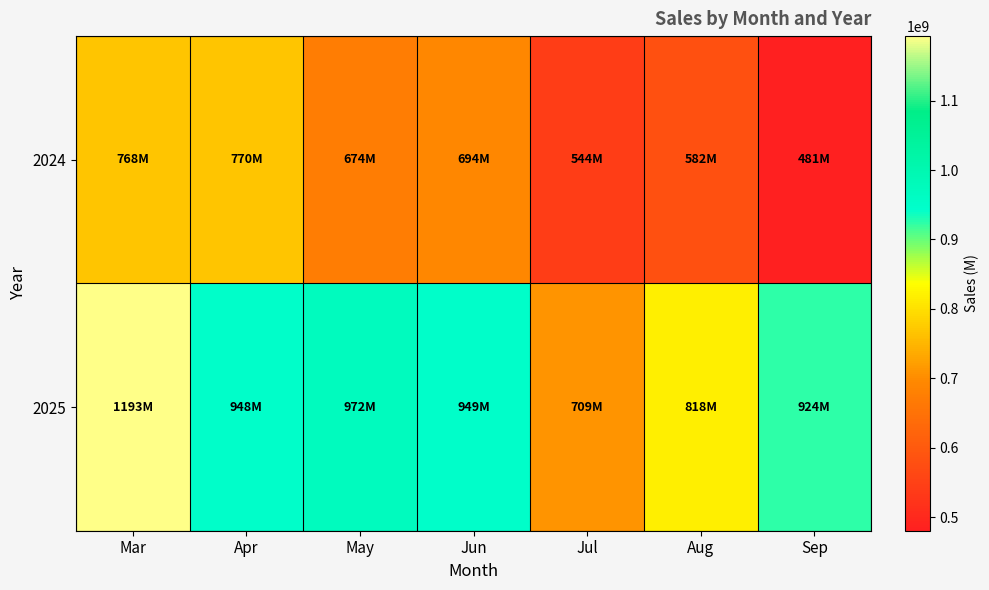

Which has a higher value, Aug or Jun?

Jun